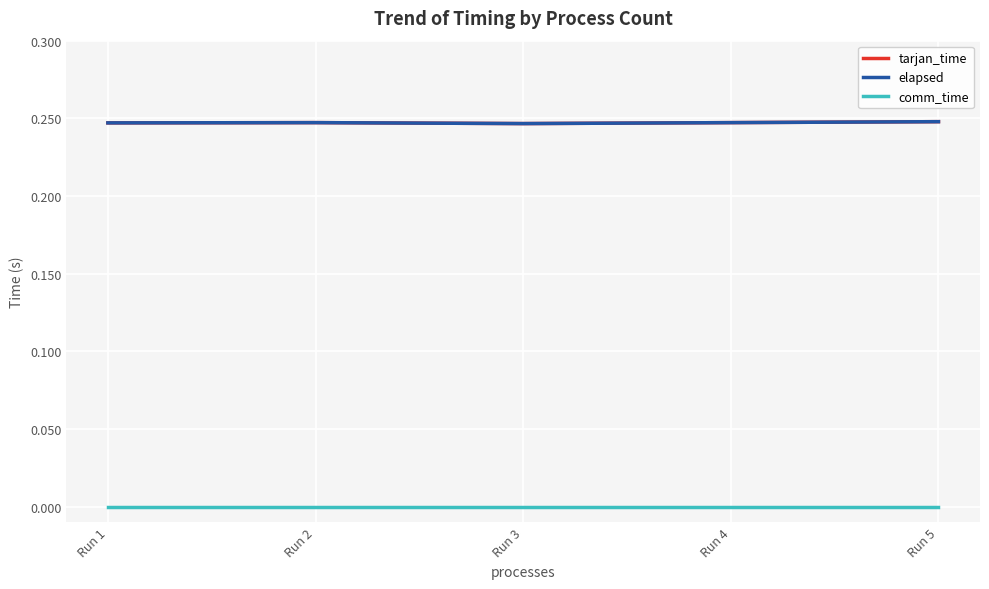

Does the chart have visible grid lines?

Yes